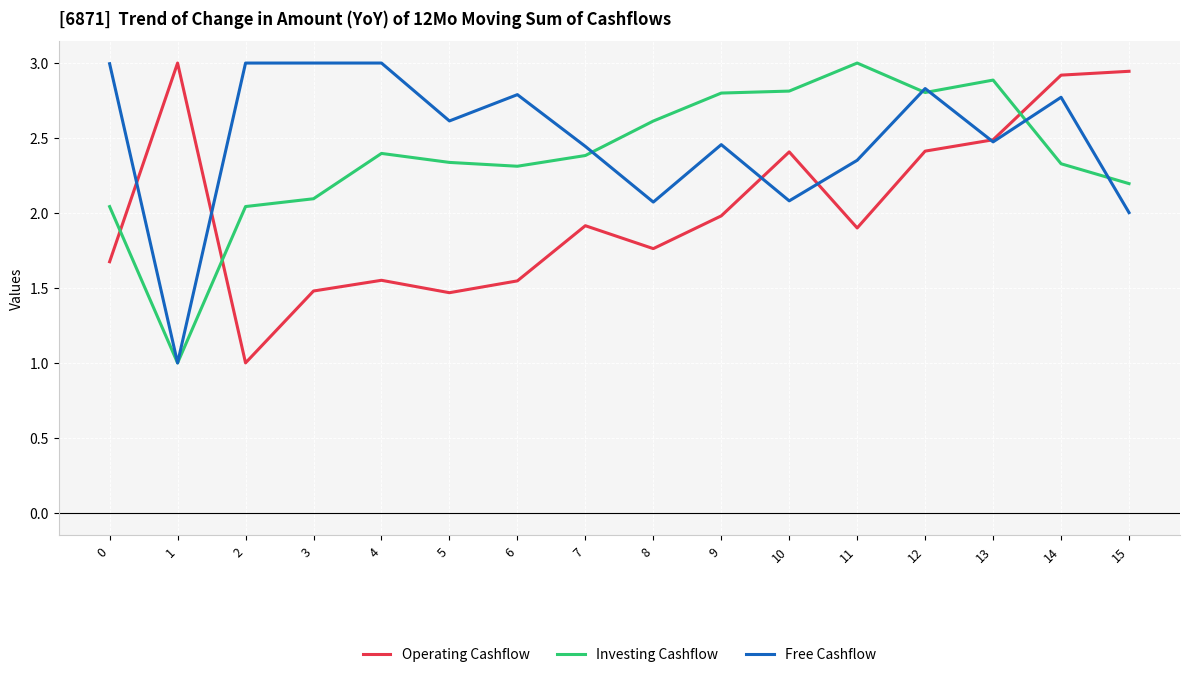

True or false: Operating Cashflow and Investing Cashflow cross at least once.

True